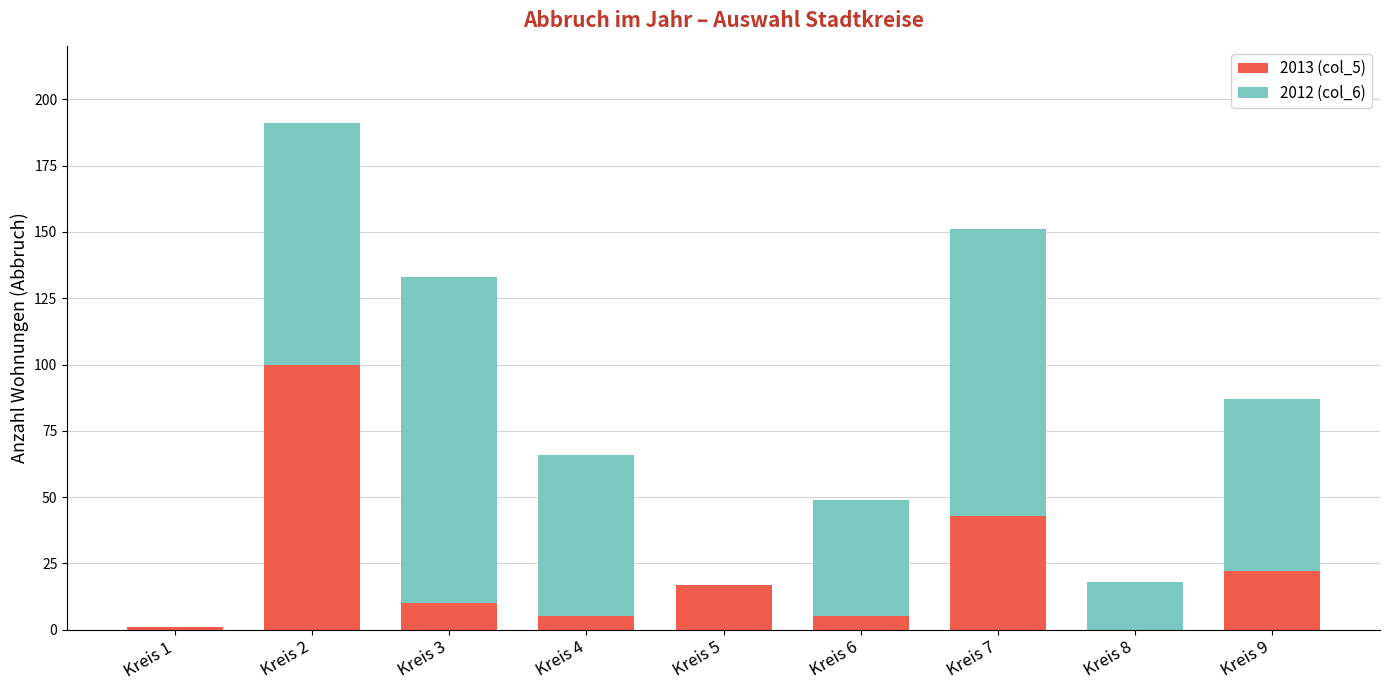

At which category is the sum across all series the highest?

Kreis 2